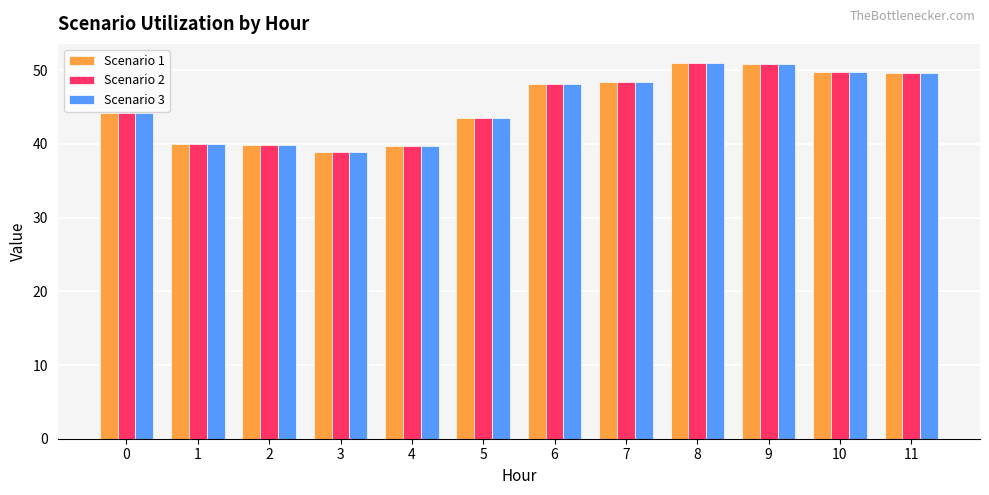

What is the value of the Scenario 2 bar at the 2nd from the left?

39.9